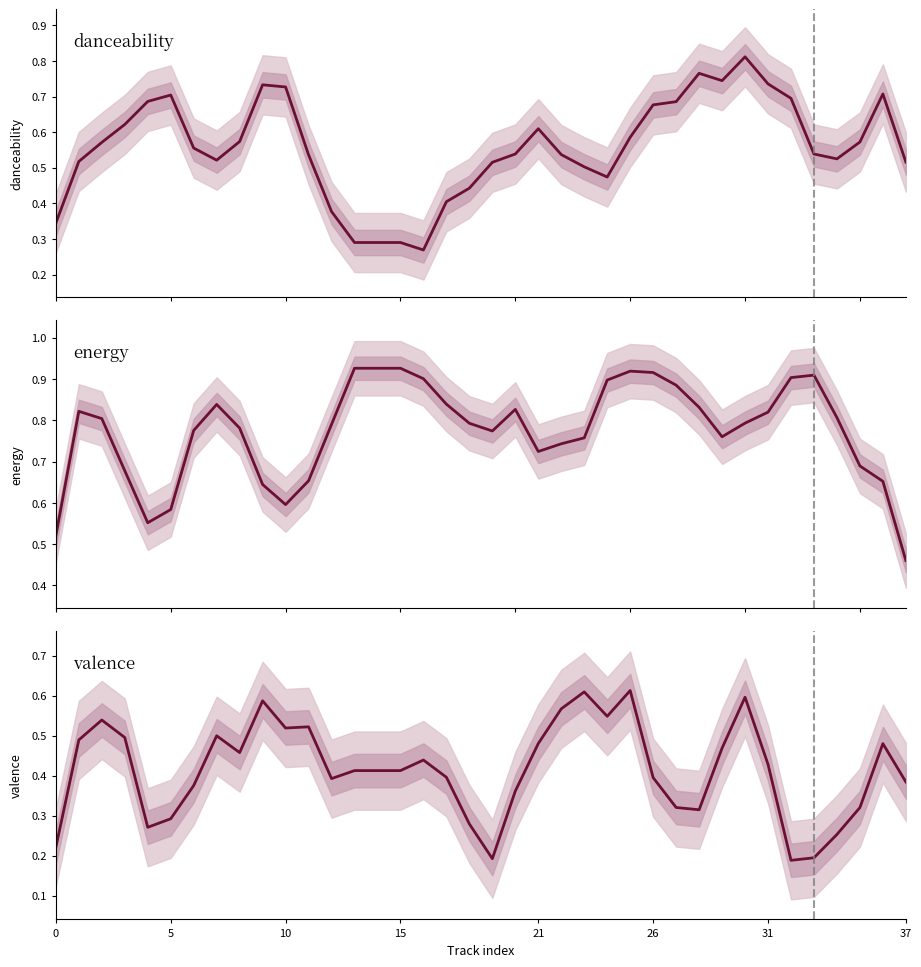

At which category is the sum across all series the highest?

30